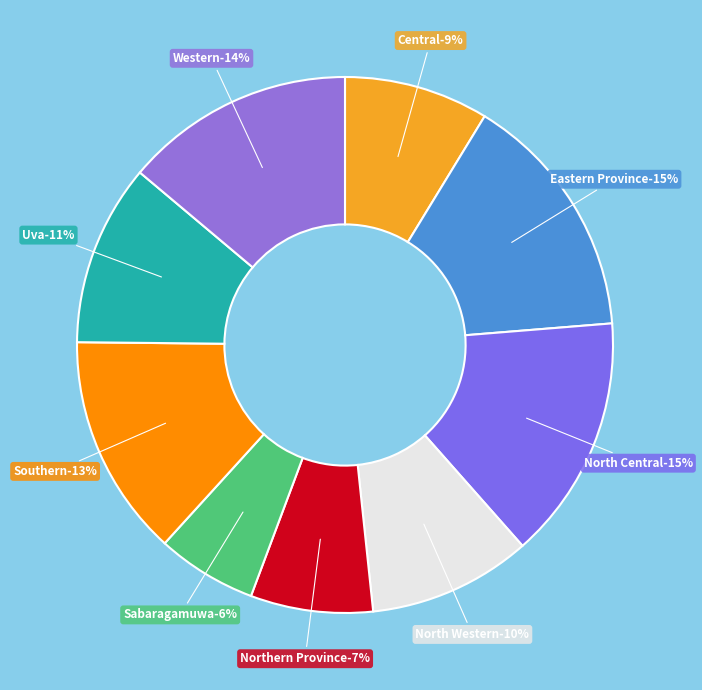

Between Sabaragamuwa and Northern Province, which is larger?

Northern Province